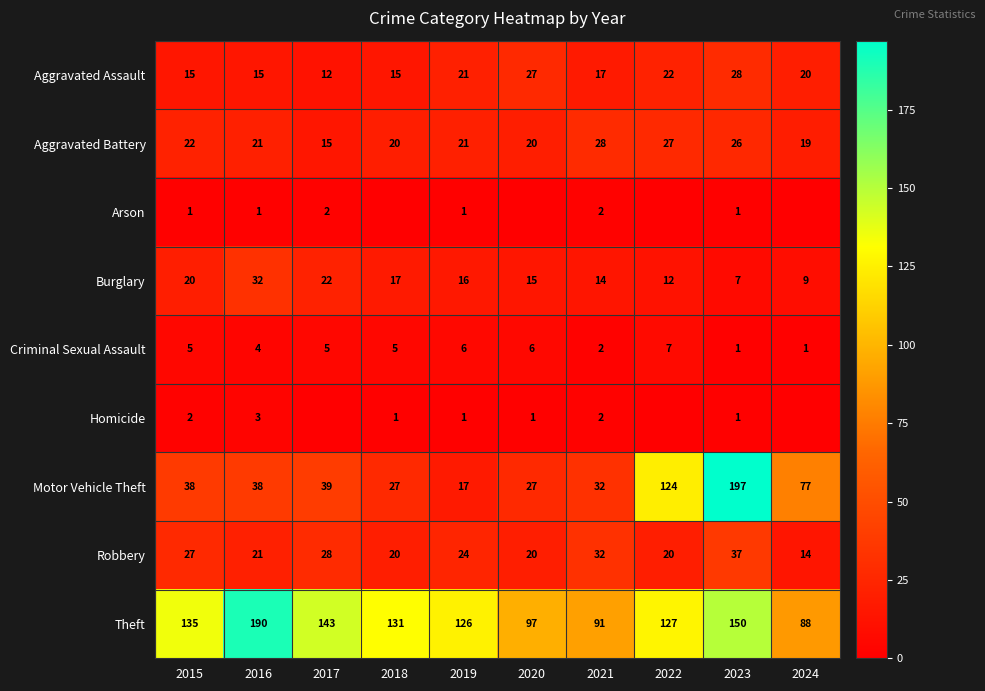

What value does the Aggravated Assault series have at 2024, to the nearest 5?

20